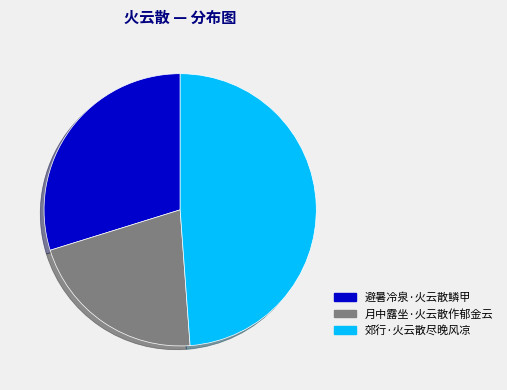

Combined, do 郊行·火云散尽晚风凉 and 避暑冷泉·火云散鳞甲 account for over 50%?

Yes